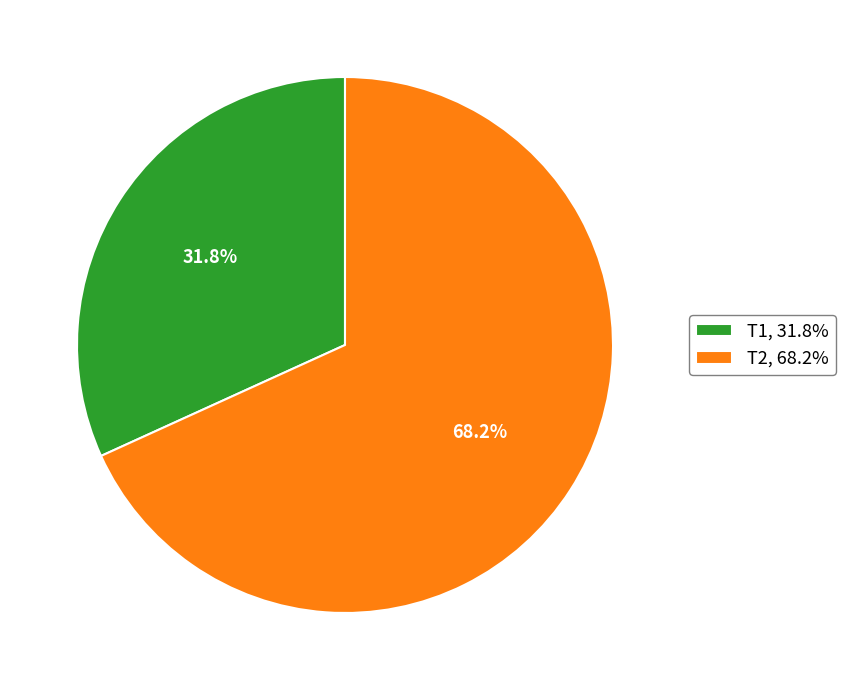

What percentage is the Т1 slice, to the nearest percent?

32%